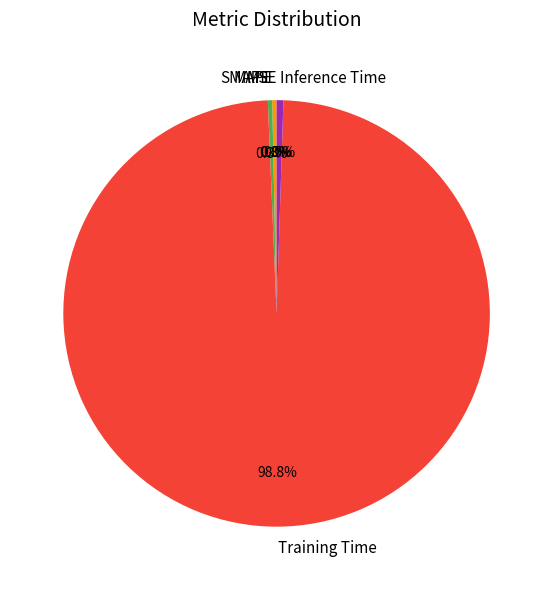

Which has a higher value, Training Time or MAPE?

Training Time